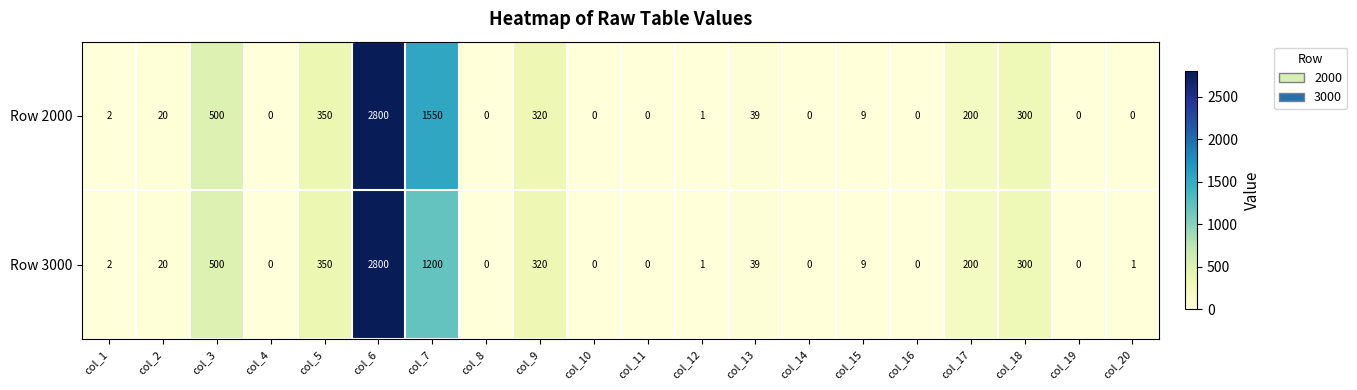

Rank the series by their average value, from lowest to highest.

Row 3000, Row 2000